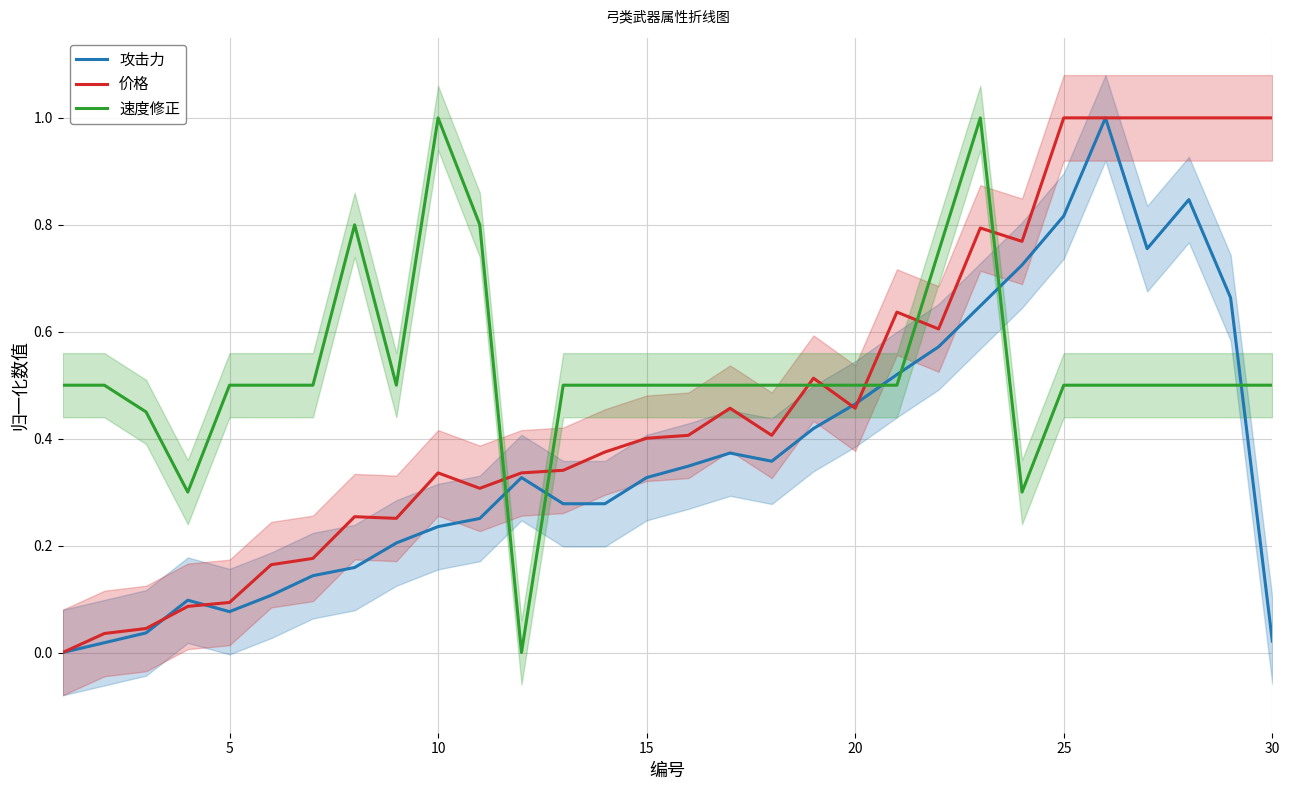

The value of 价格 at 25 is 0.3. True or false?

False